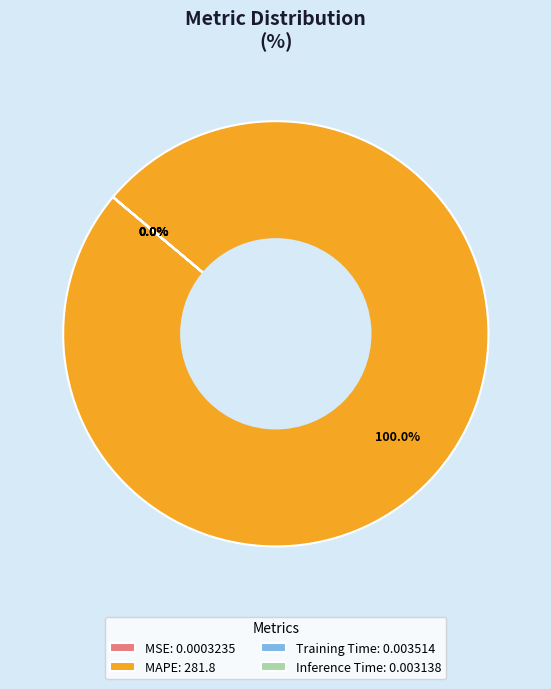

Is it true that Training Time is 12% of the pie?

False